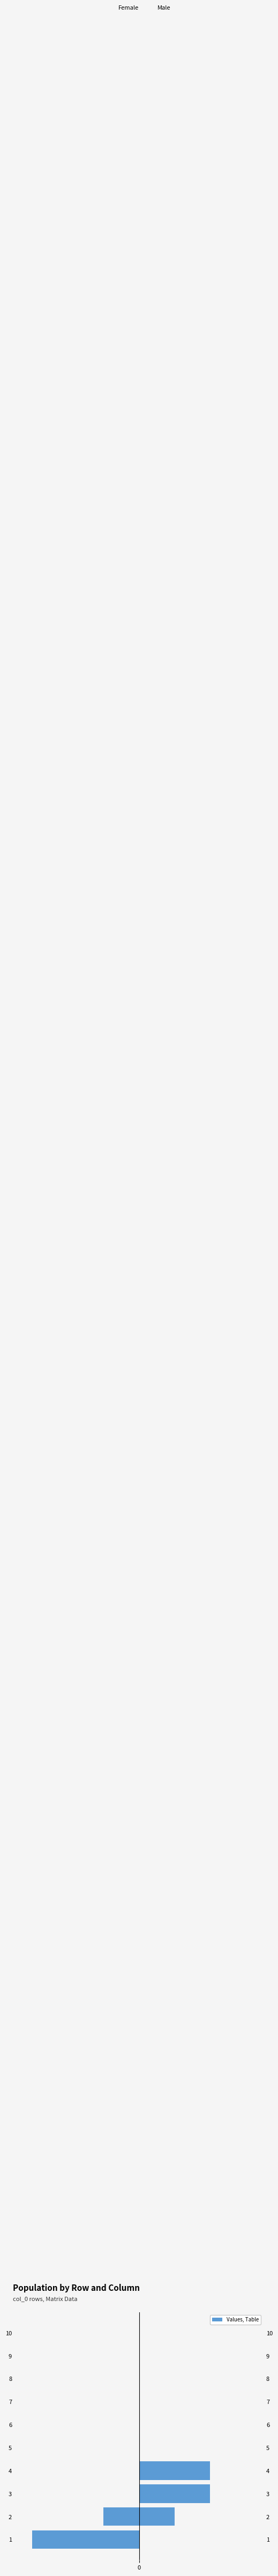

Where is Male nearest to the value 1?

2